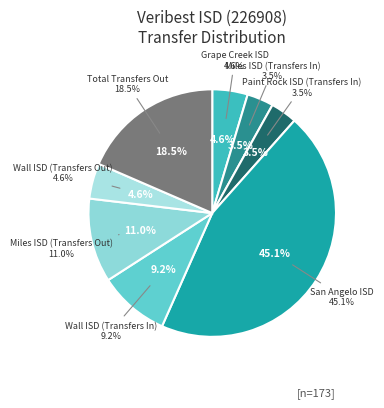

Does Wall ISD (Transfers In) account for over 50% of the chart?

No